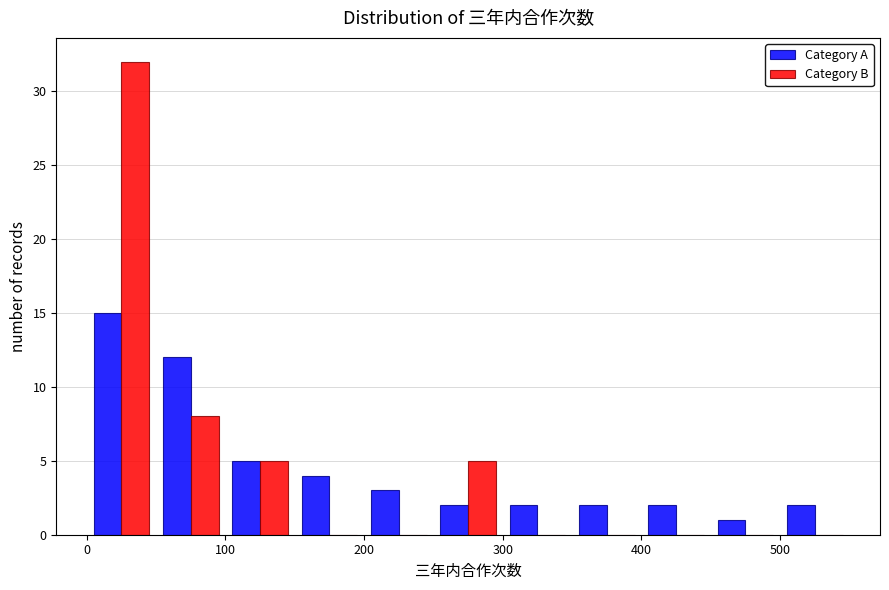

In the Category B series, which range on the x-axis has the tallest bar?

0 to 50